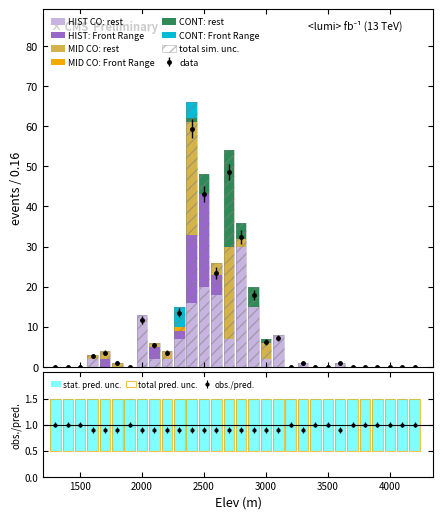

Reading left to right, extract all data points from this chart.

HIST CO: rest: 0	0	0	2	0	0	0	13	2	2	7	16	20	18	7	30	15	2	8	0	1	0	0	1	0	0	0	0	0	0
HIST: Front Range: 0	0	0	0	2	0	0	0	3	0	2	17	23	5	0	0	0	0	0	0	0	0	0	0	0	0	0	0	0	0
MID CO: rest: 0	0	0	1	2	1	0	0	1	2	0	28	0	3	23	2	0	4	0	0	0	0	0	0	0	0	0	0	0	0
MID CO: Front Range: 0	0	0	0	0	0	0	0	0	0	1	0	0	0	0	0	0	0	0	0	0	0	0	0	0	0	0	0	0	0
CONT: rest: 0	0	0	0	0	0	0	0	0	0	0	1	5	0	24	4	5	1	0	0	0	0	0	0	0	0	0	0	0	0
CONT: Front Range: 0	0	0	0	0	0	0	0	0	0	5	4	0	0	0	0	0	0	0	0	0	0	0	0	0	0	0	0	0	0